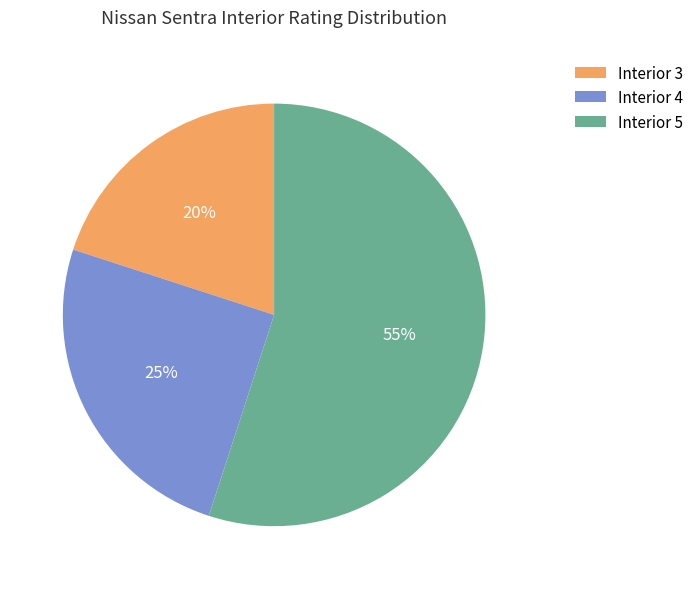

Is it true that 5 is 48% of the pie?

False